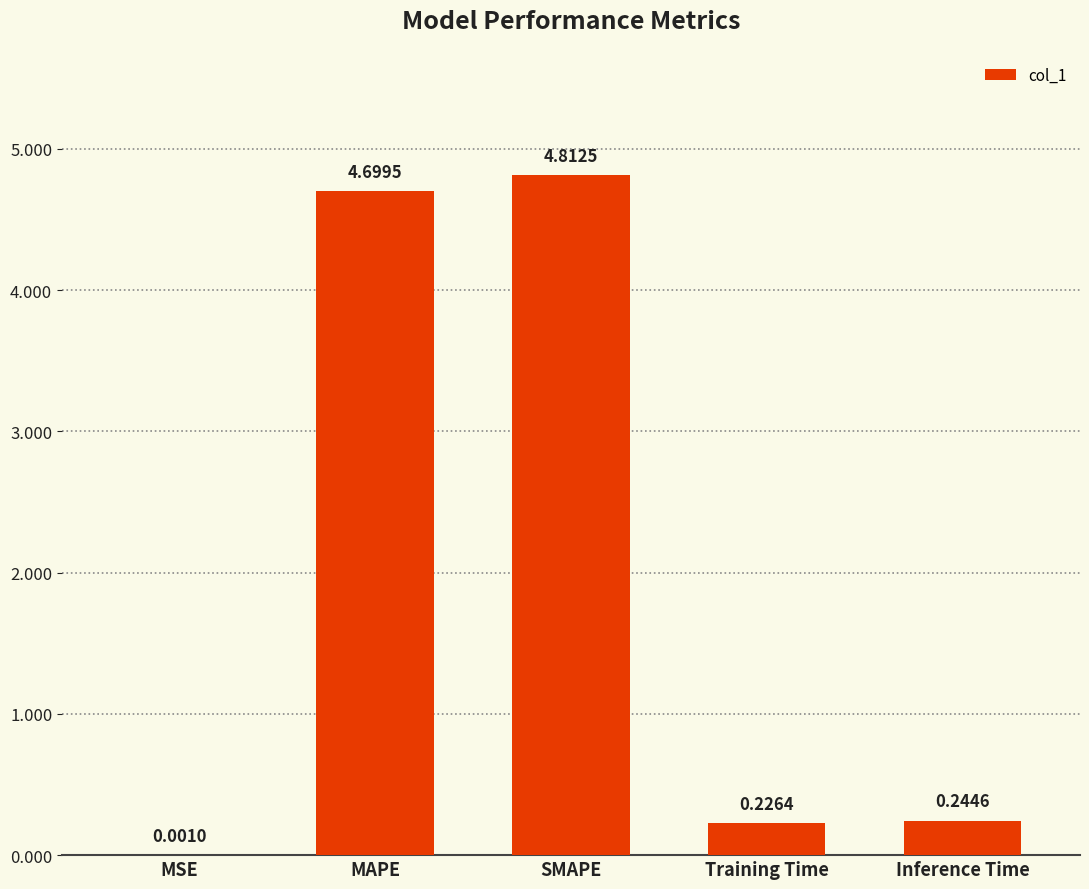

What is the change in value from MSE to SMAPE?

+4.8